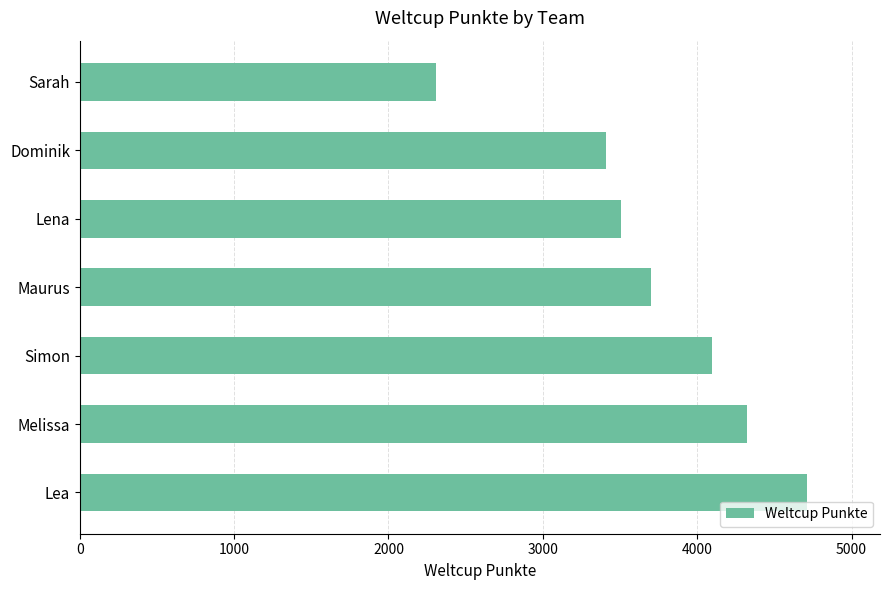

Where is the data nearest to the value 3510?

Lena